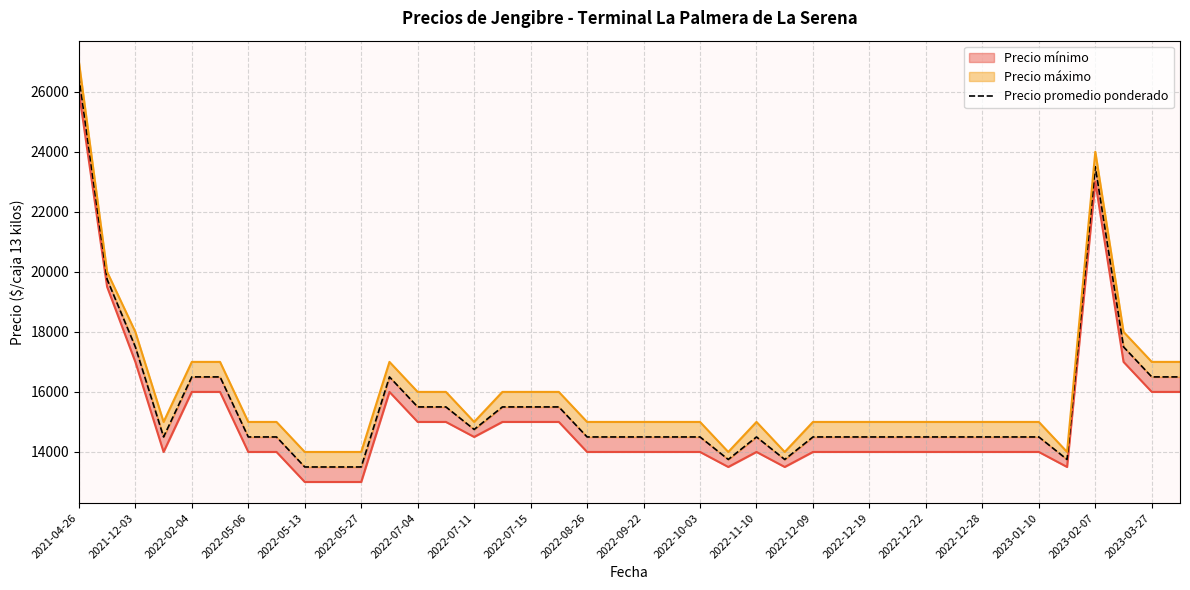

How many points are higher than both their immediate neighbors (excluding endpoints)?

3